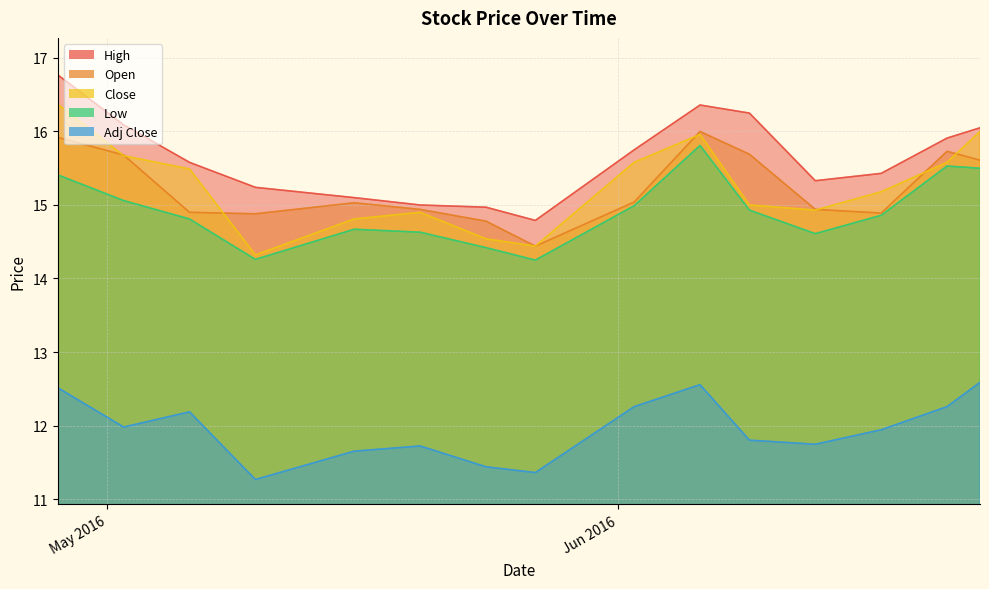

In Low, how many points are higher than both neighbors (excluding endpoints)?

3